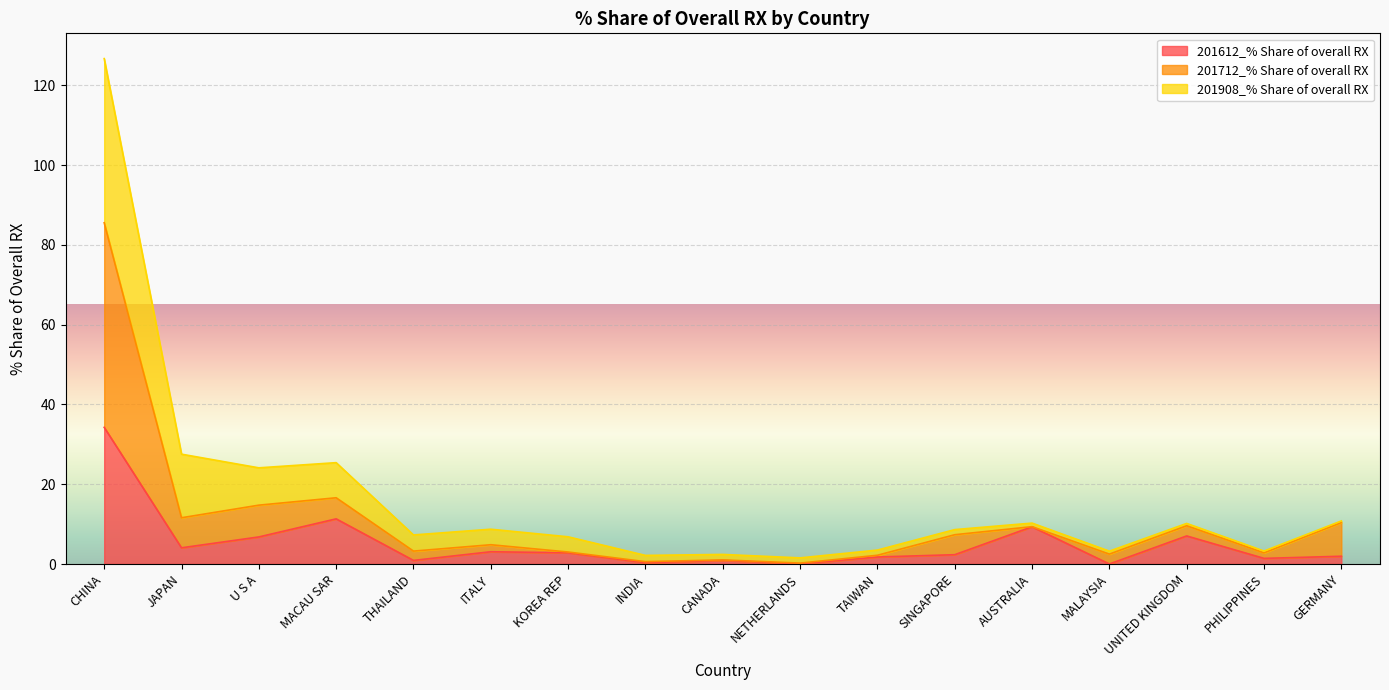

What position from the right is INDIA?

10